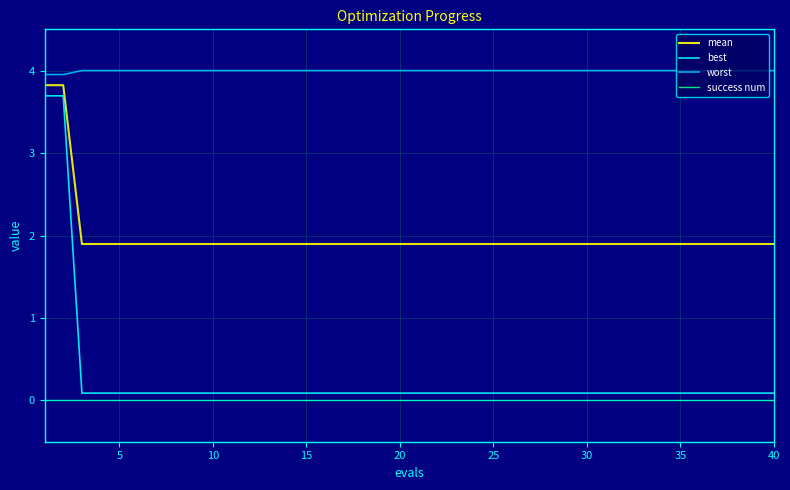

What is the maximum value for worst?

4.0